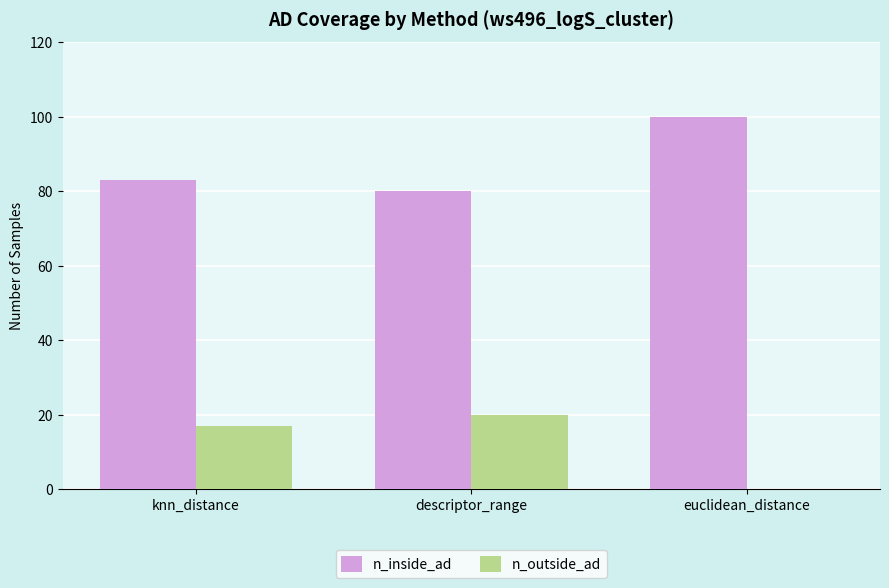

At which label does n_inside_ad reach its peak?

euclidean_distance